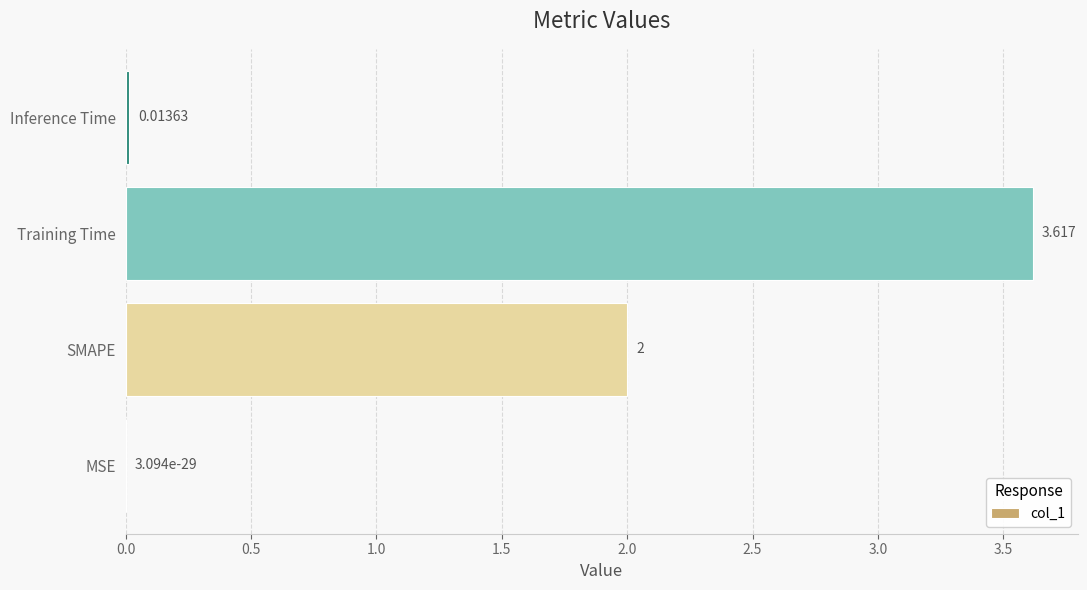

Where is the data nearest to the value 1?

Inference Time